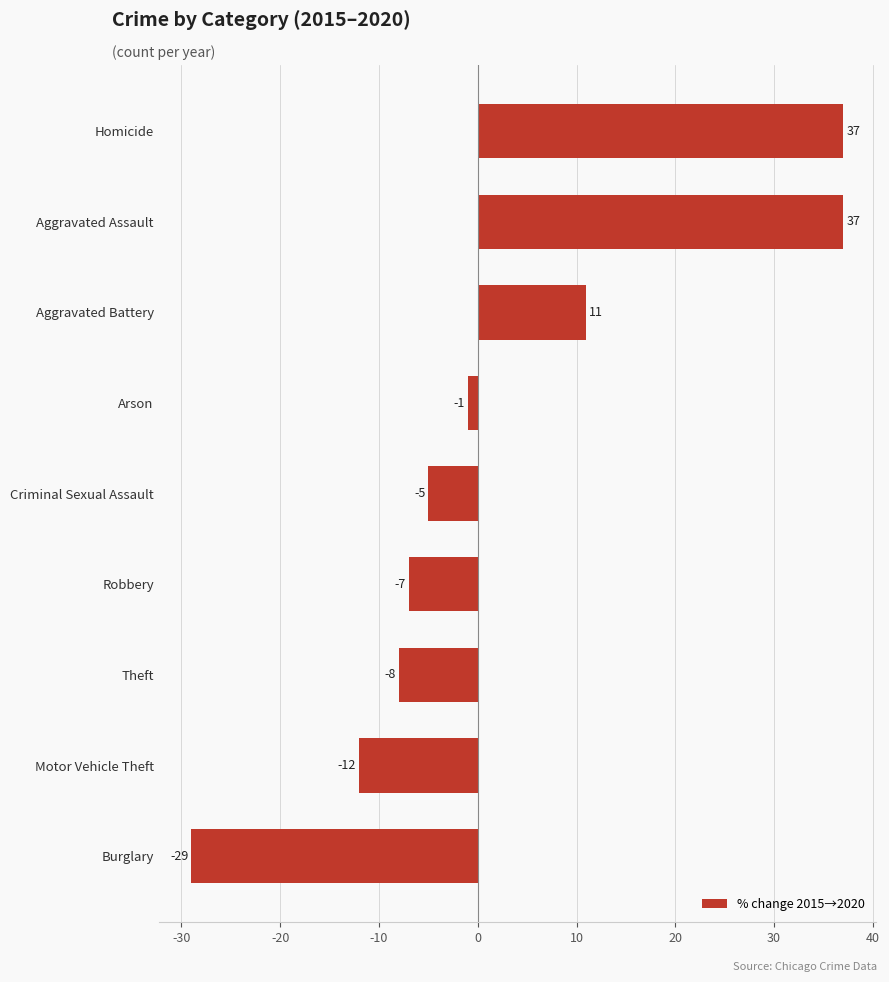

True or false: the data shows -7 at Robbery.

True